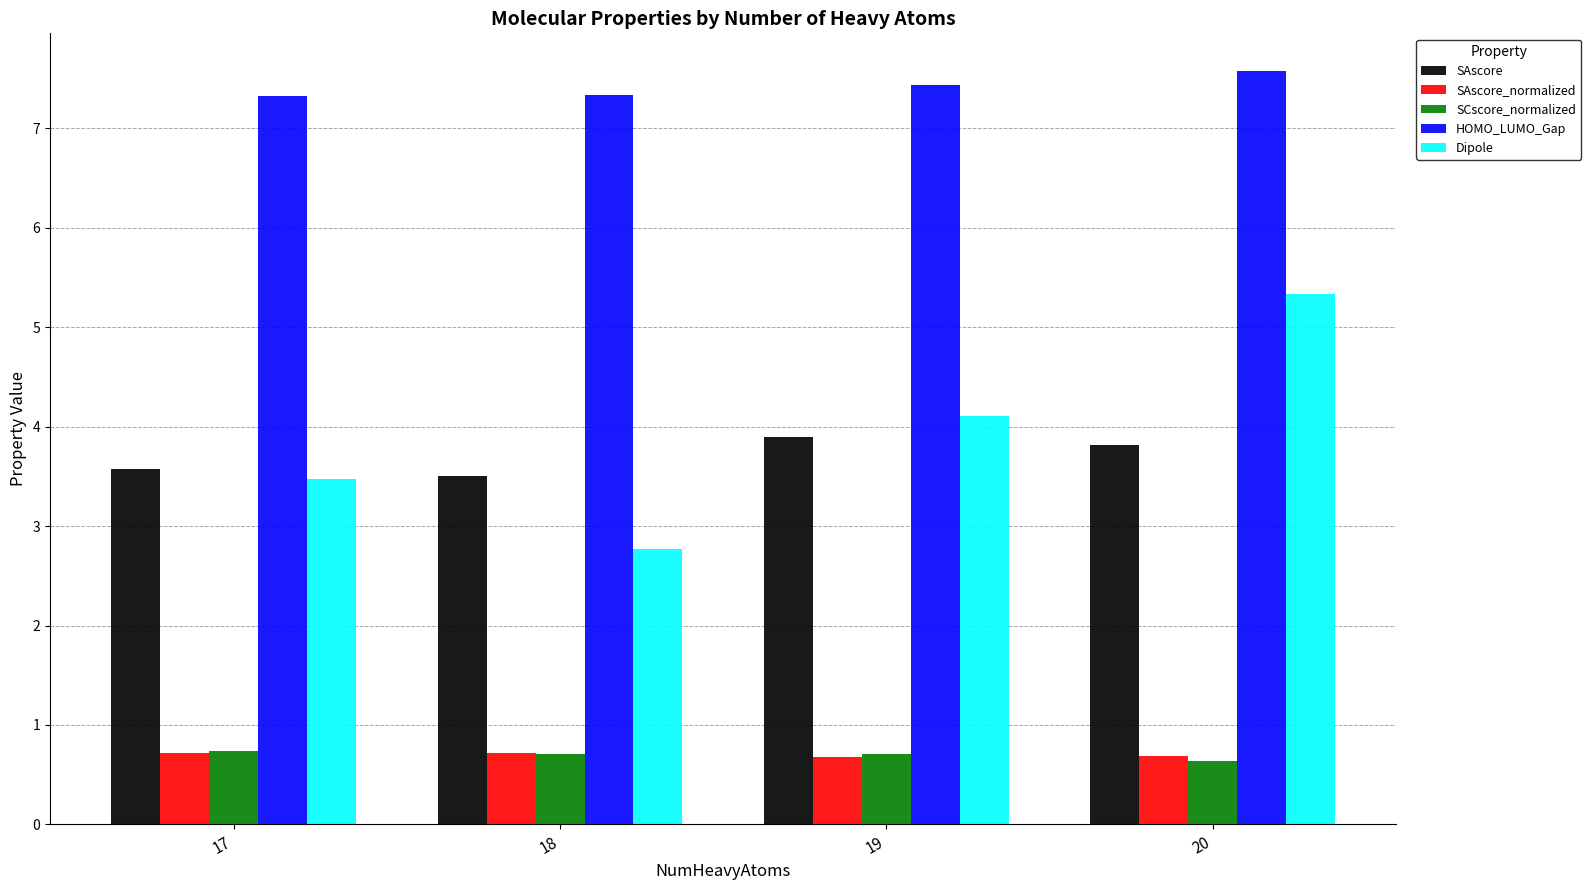

What is the difference between the second highest and minimum values in the SAscore series?

0.3